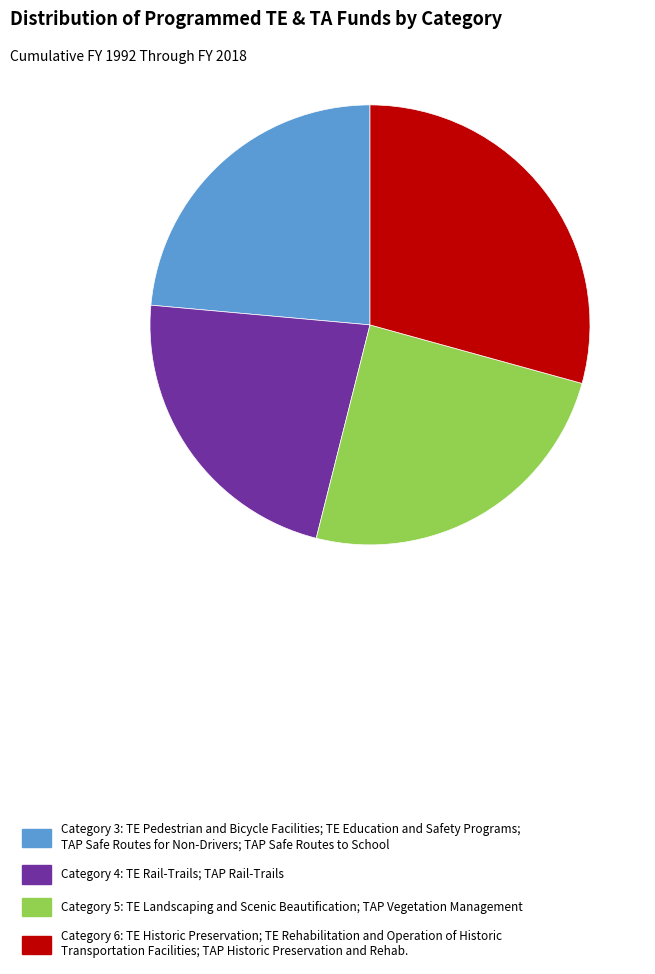

How many slices are in this pie chart?

4